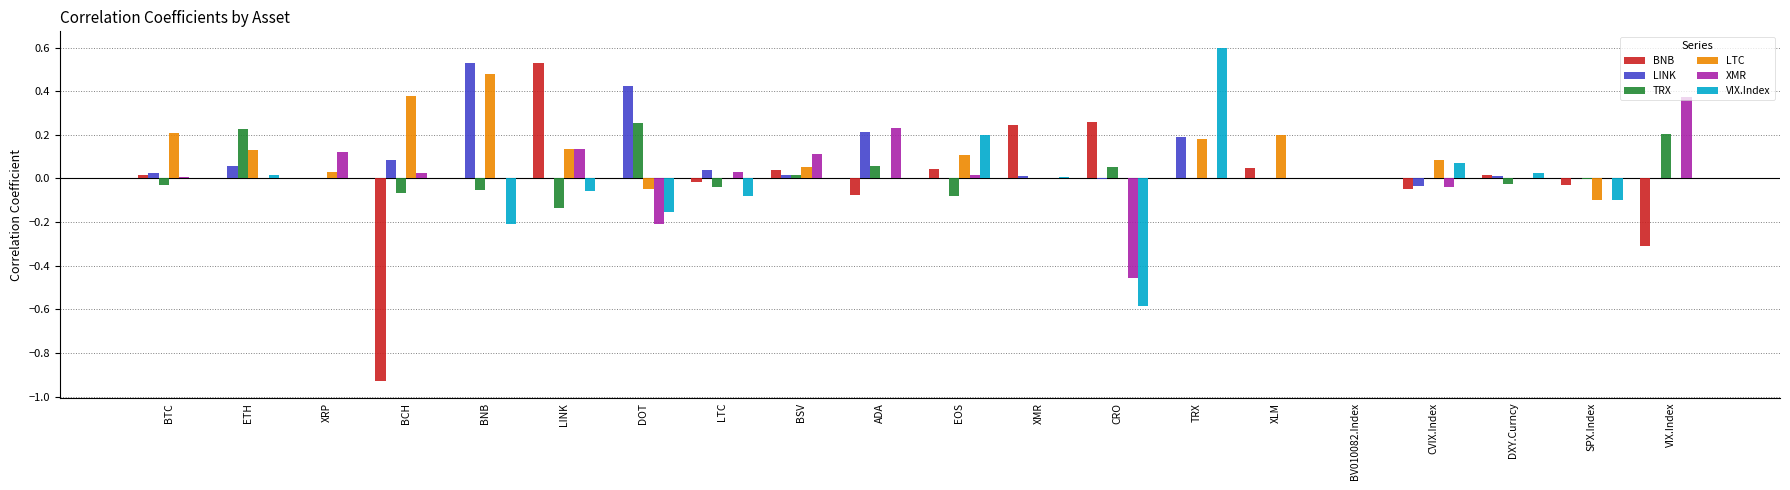

True or false: LTC has a value of 0.2 at EOS.

False